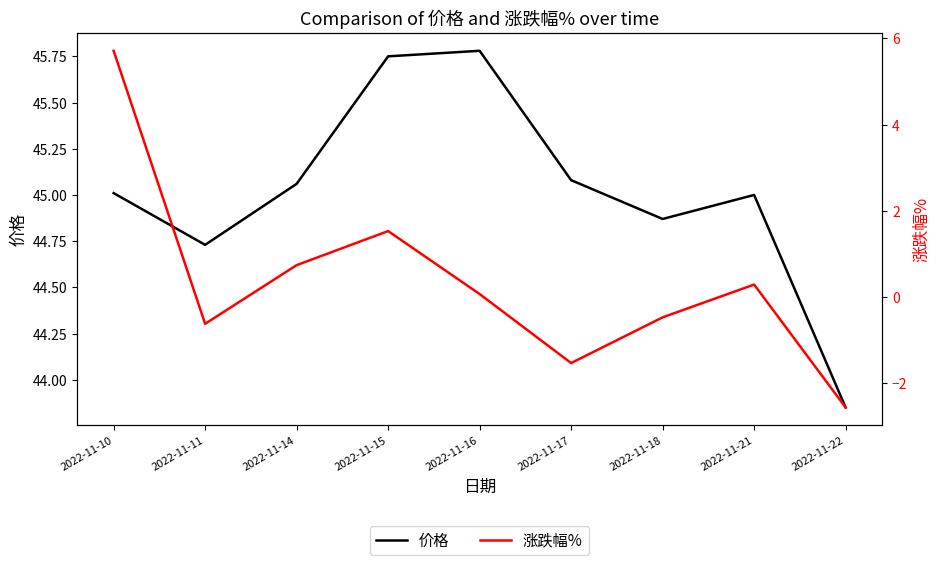

Read the 价格 value at 2022-11-14.

45.1